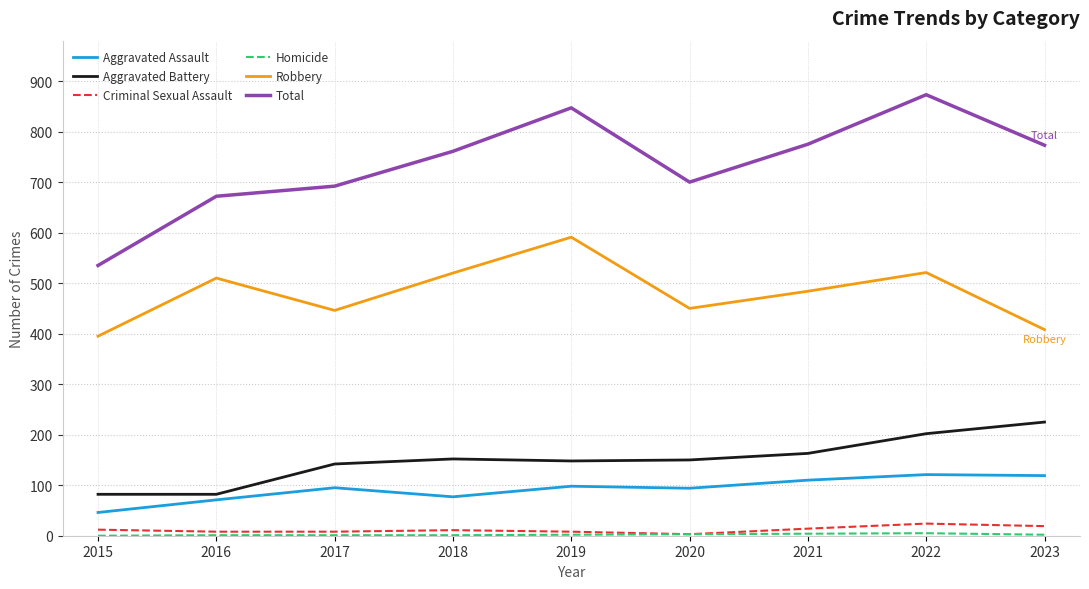

At which label does Total reach its minimum?

2015